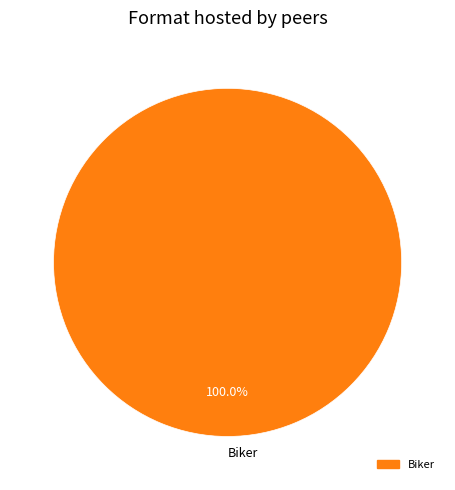

Rank the categories by value from highest to lowest.

Biker